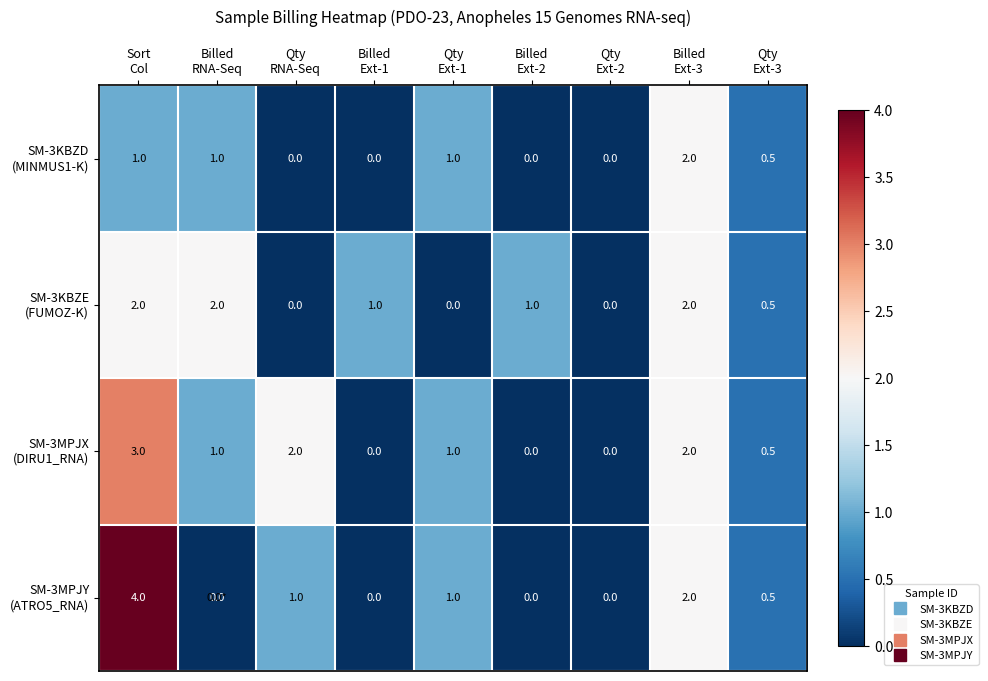

How many data points does each series have?

9